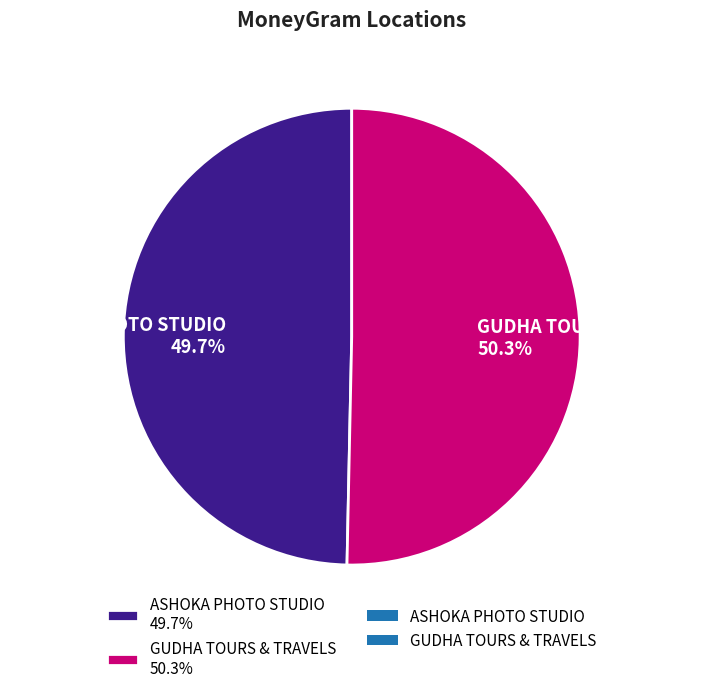

Between ASHOKA PHOTO STUDIO and GUDHA TOURS & TRAVELS, which is larger?

GUDHA TOURS & TRAVELS